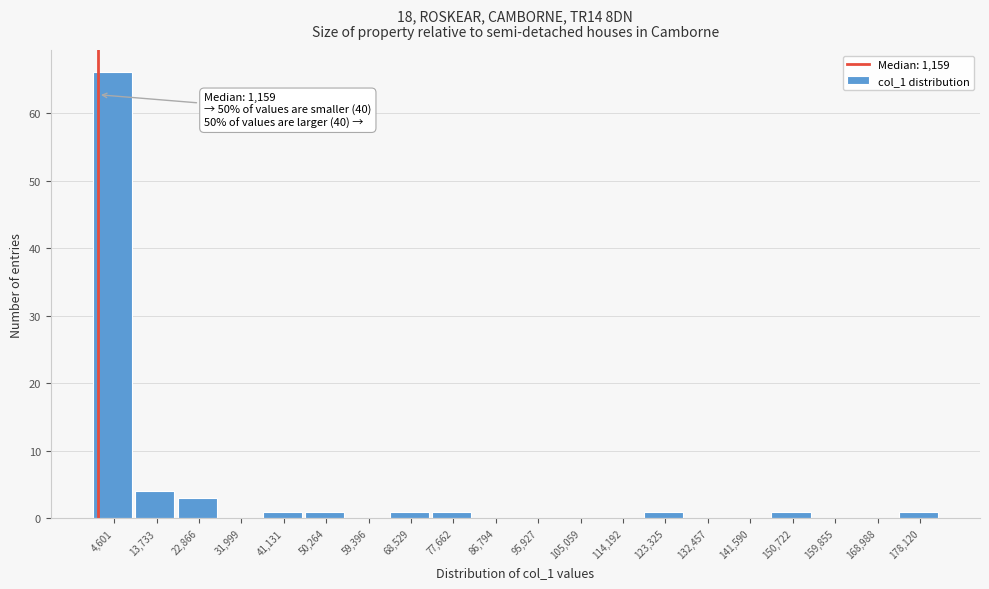

Which range on the x-axis has the tallest bar?

0 to 9000